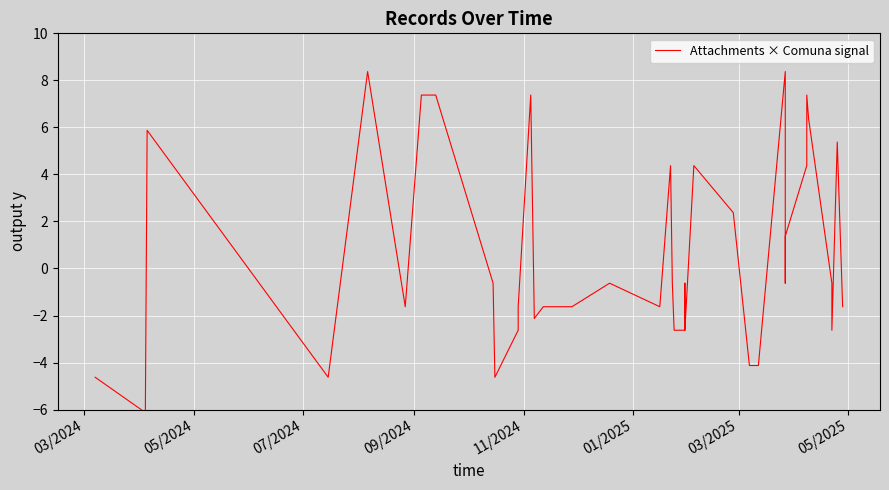

At which category does the data reach its first local valley?

05/2024